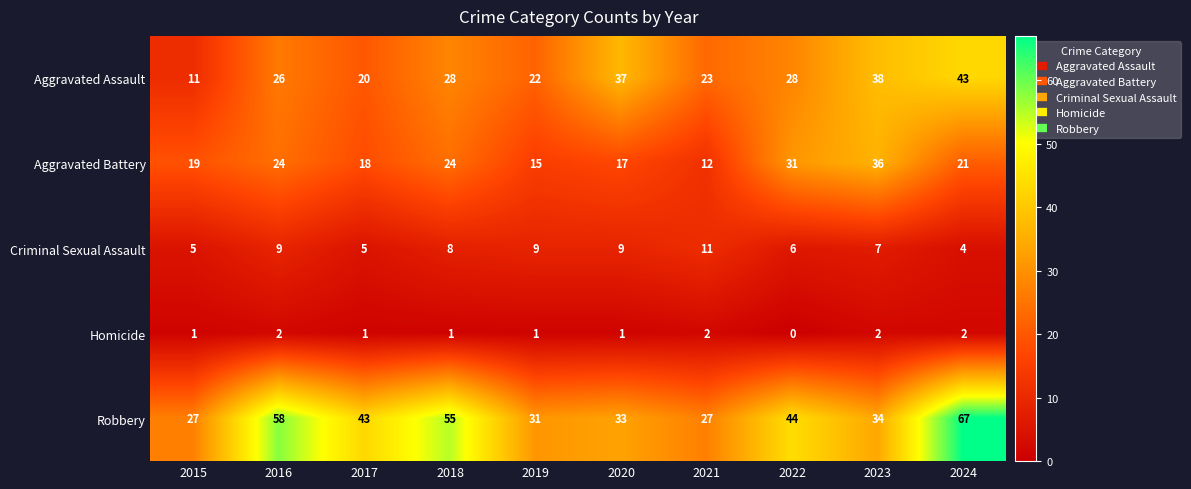

At which category is the sum across all series the highest?

2024